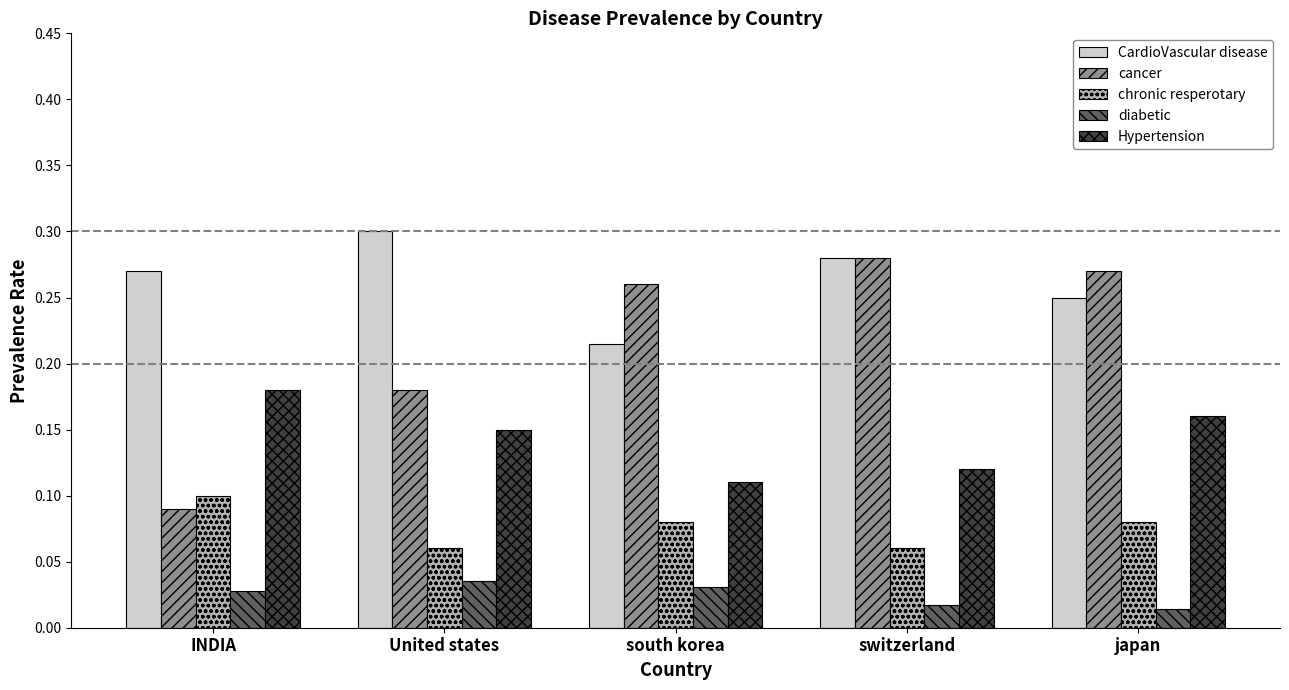

What is the label of the 2nd bar from the left?

United states